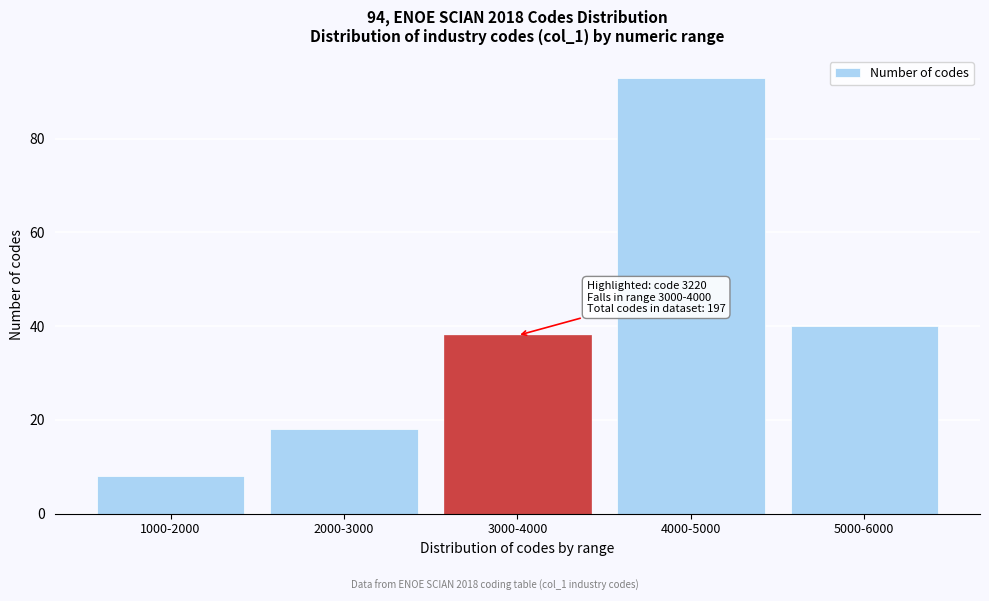

Reading left to right, what are all the values shown in this chart?

8	18	38	93	40